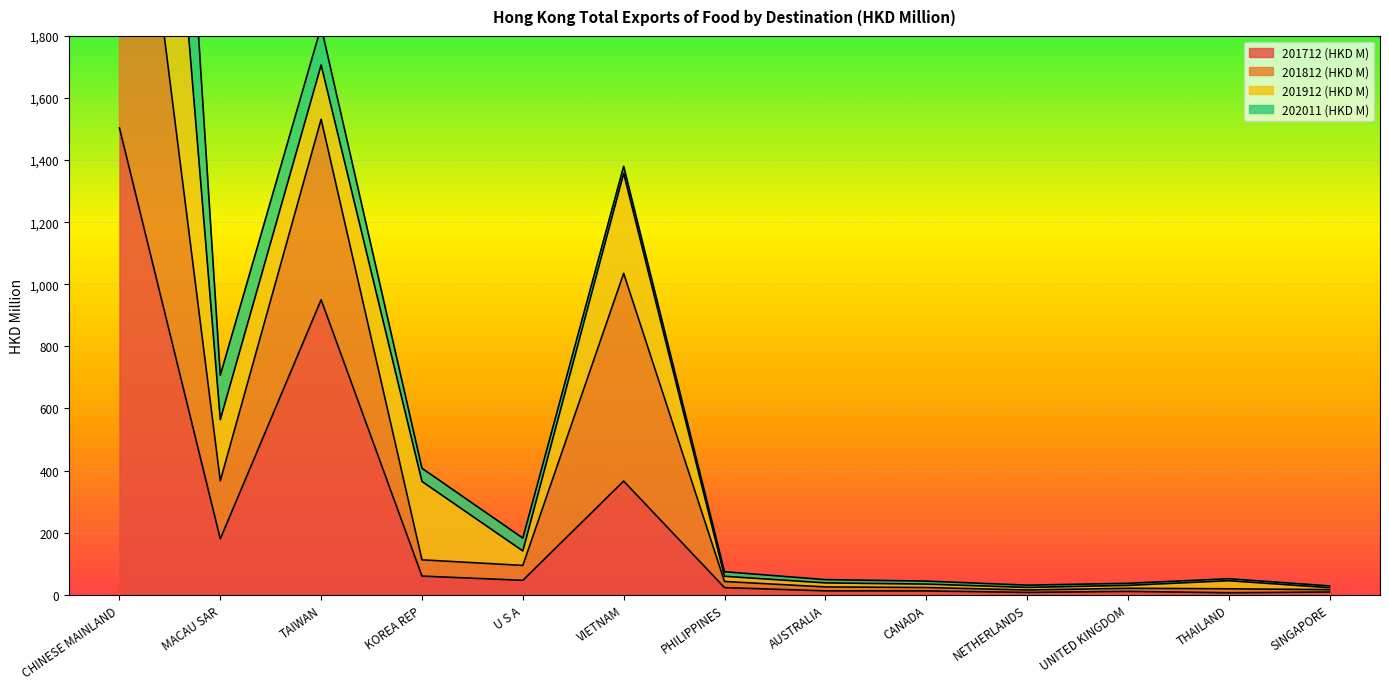

Where is the first local minimum for 201712 (HKD M)?

MACAU SAR